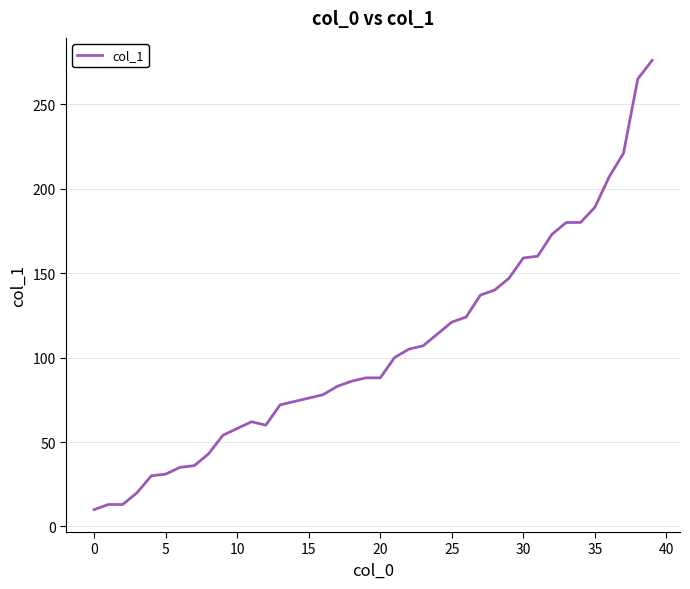

What is the difference between the maximum and minimum values?

266